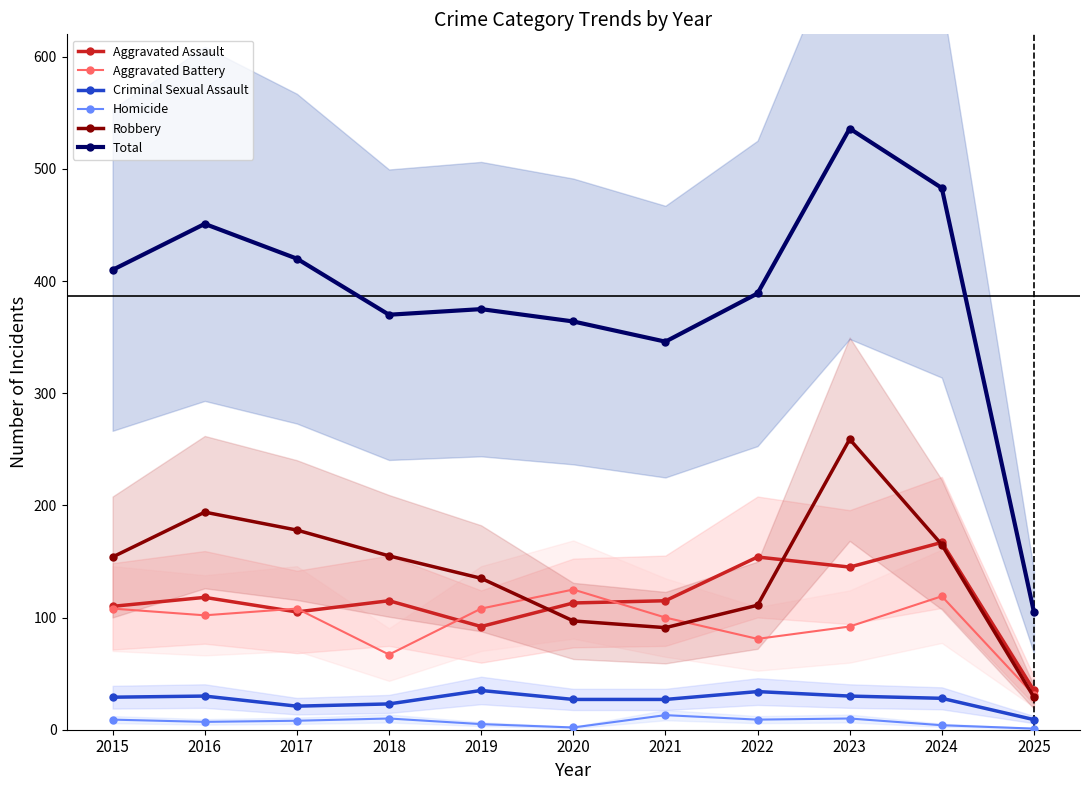

What are all the series names shown in the legend?

Aggravated Assault, Aggravated Battery, Criminal Sexual Assault, Homicide, Robbery, Total